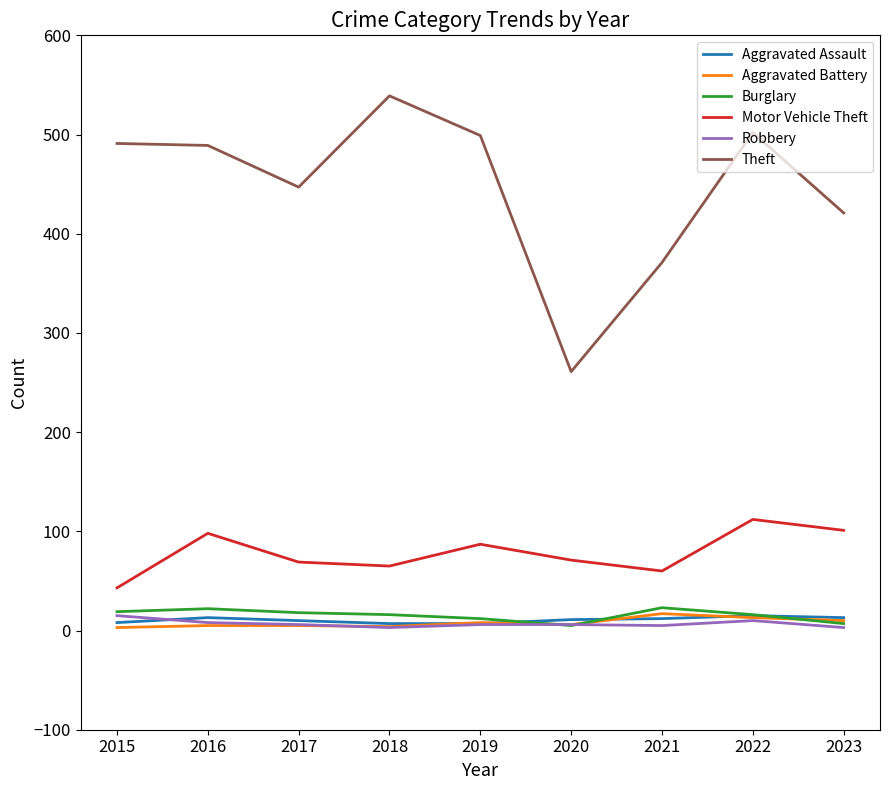

How many lines are shown in the chart?

6